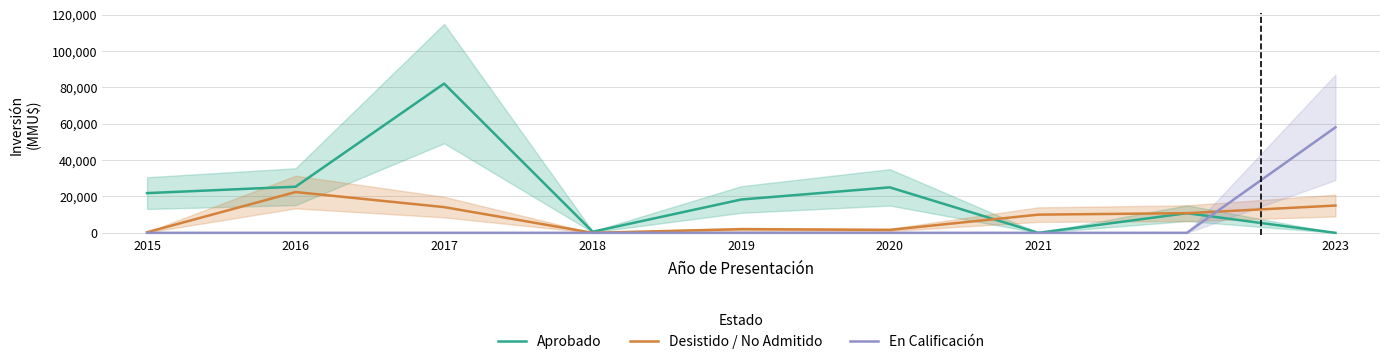

How many times do Desistido / No Admitido and En Calificación cross each other?

1